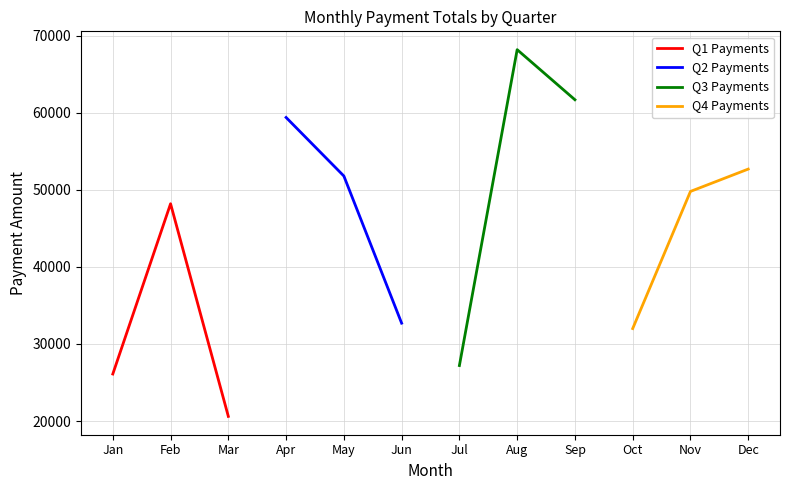

Which series has the largest total across all categories?

Q3 Payments